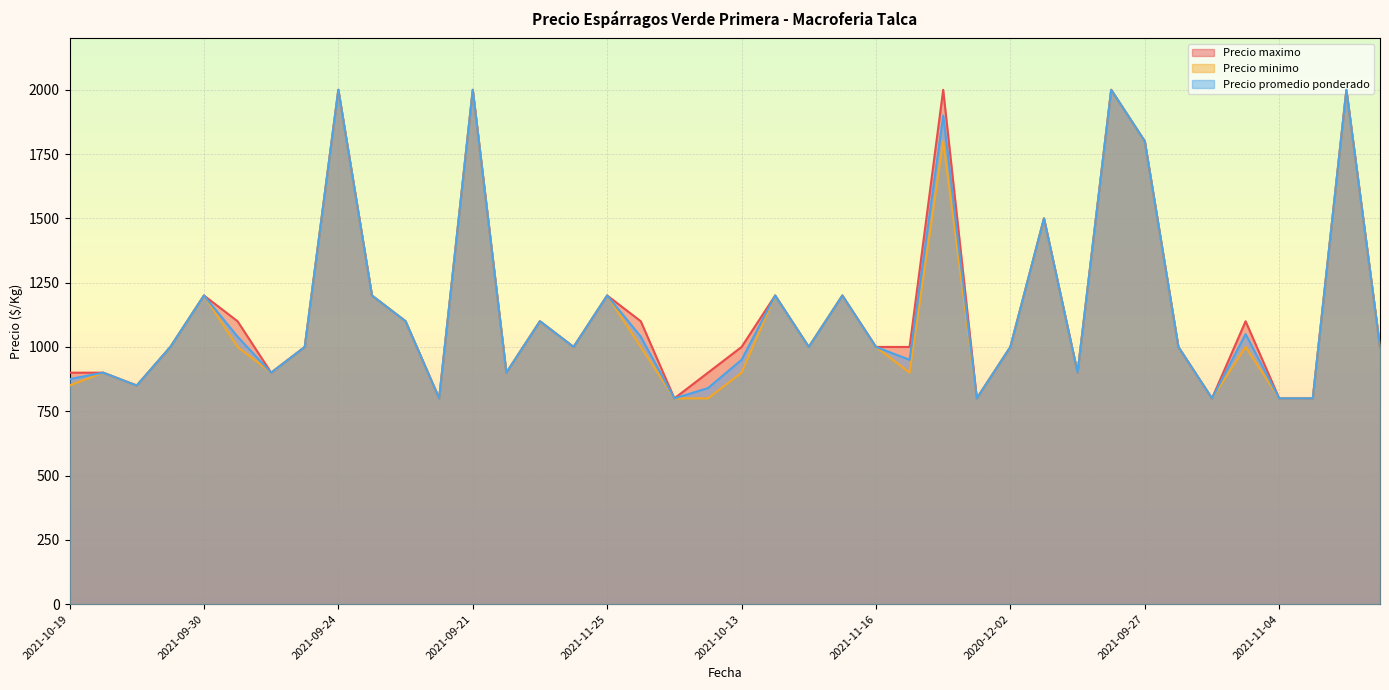

What is the label of the 28th point from the left?

2021-11-03